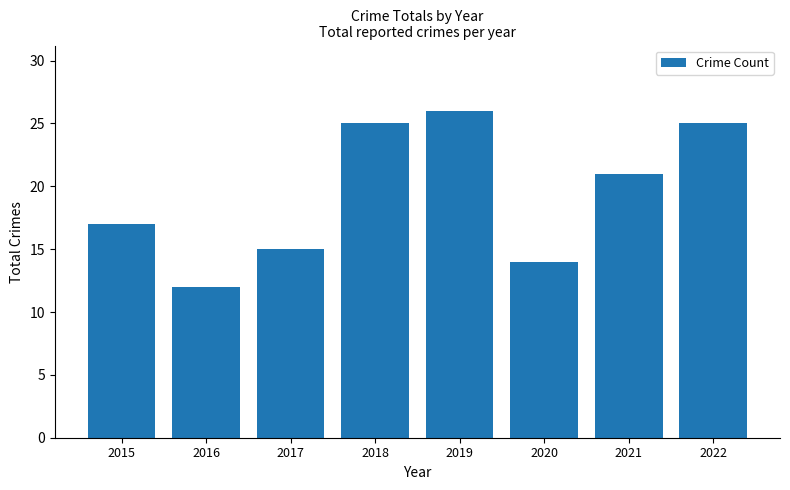

Reading left to right, transcribe all the data shown in this chart.

17	12	15	25	26	14	21	25